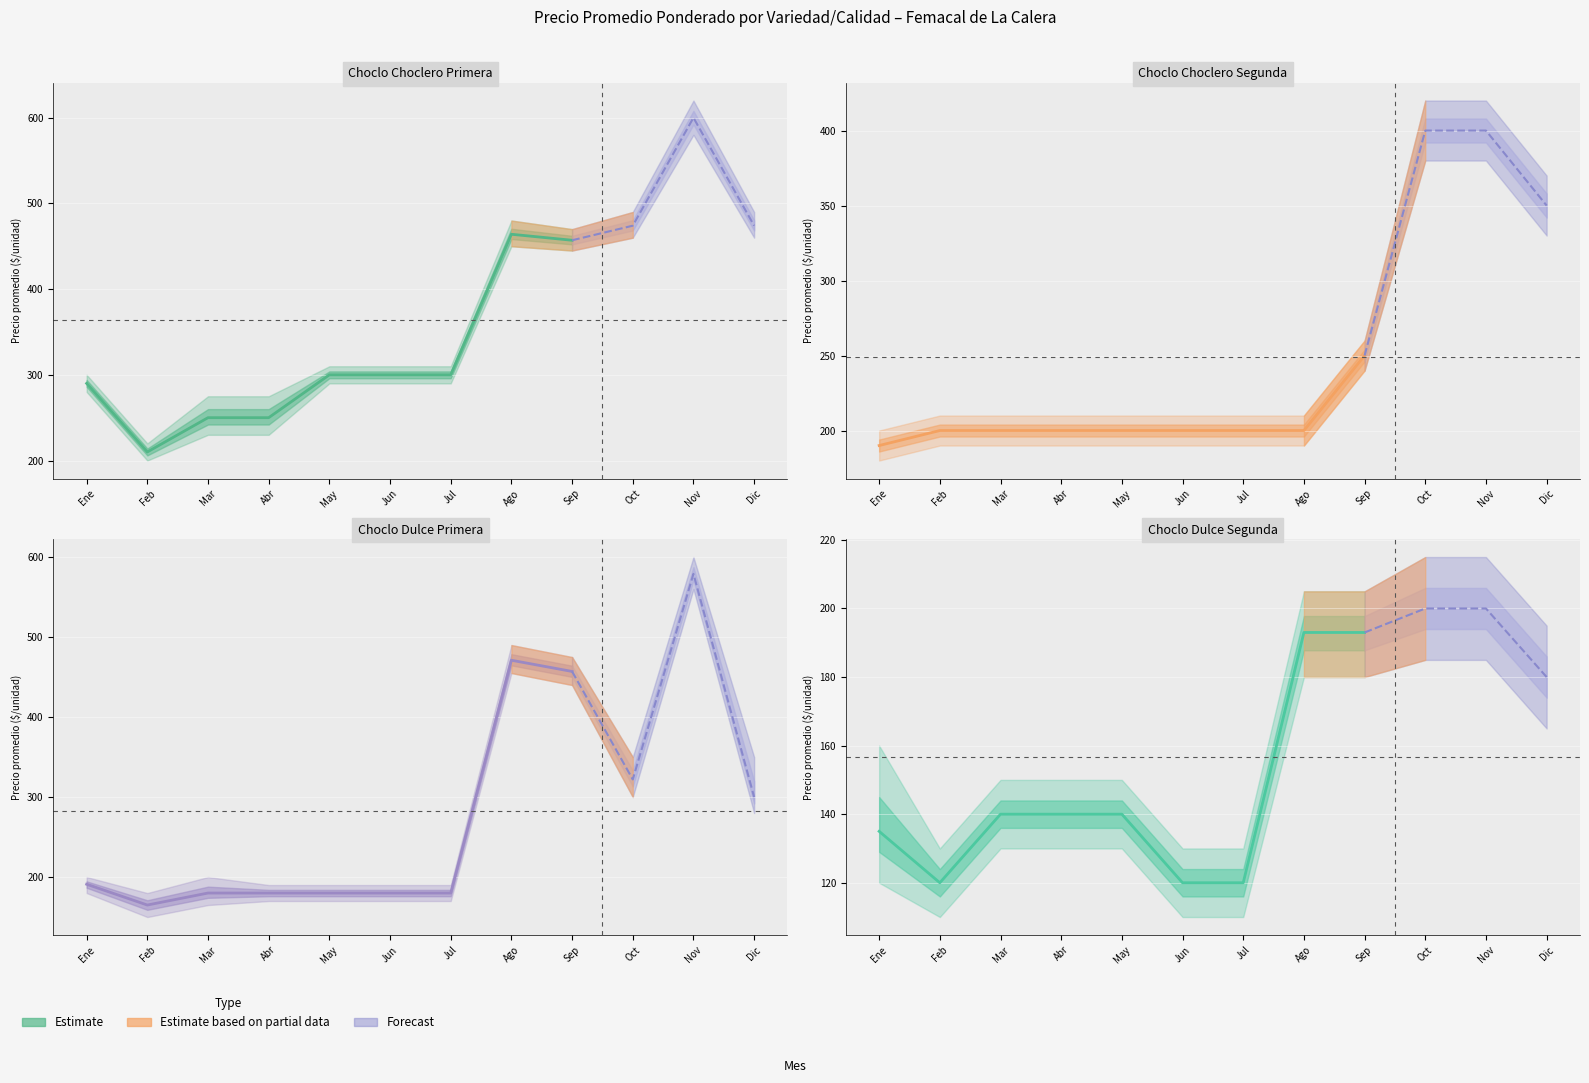

What is the label of the 1st point from the right?

Sep